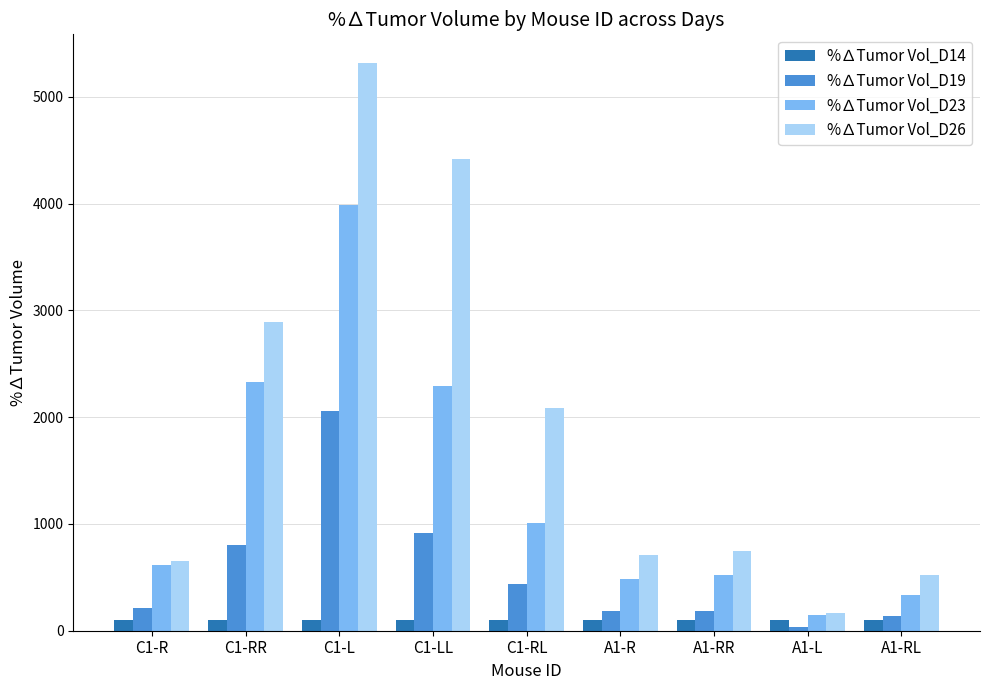

Is the value of %∆Tumor Vol_D23 at C1-L greater than the value of %∆Tumor Vol_D26 at A1-RR?

Yes